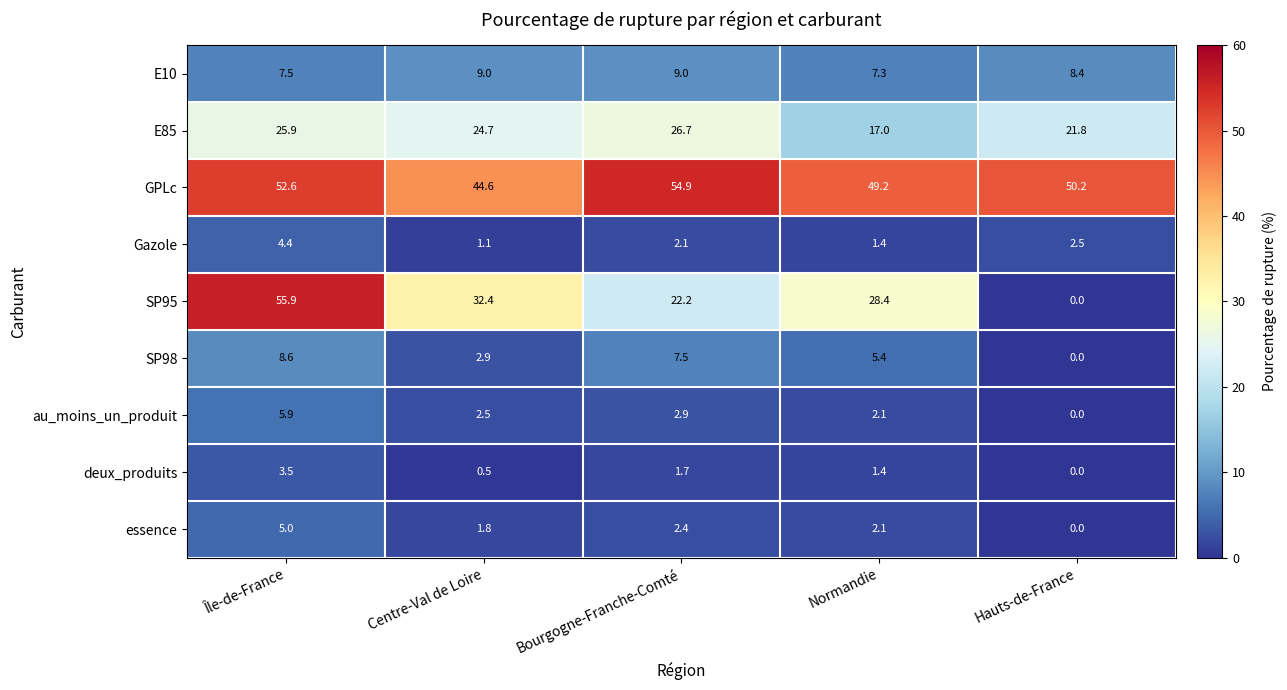

Rank the series at Bourgogne-Franche-Comté from highest to lowest value.

GPLc, E85, SP95, E10, SP98, au_moins_un_produit, essence, Gazole, deux_produits